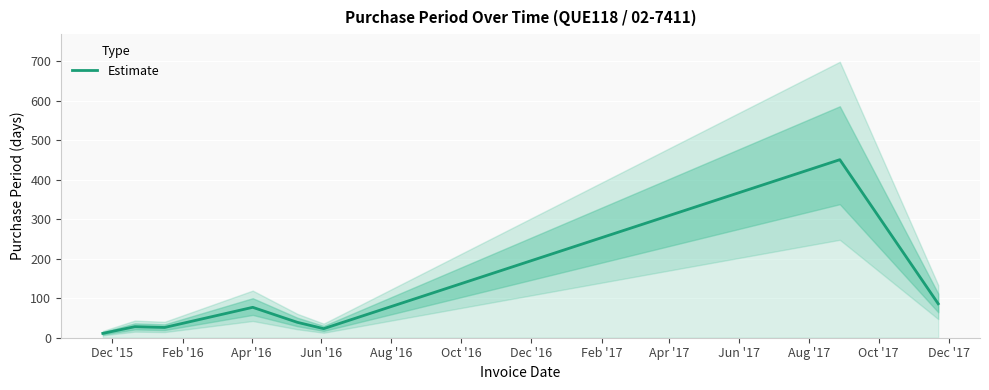

How many lines are shown in the chart?

1